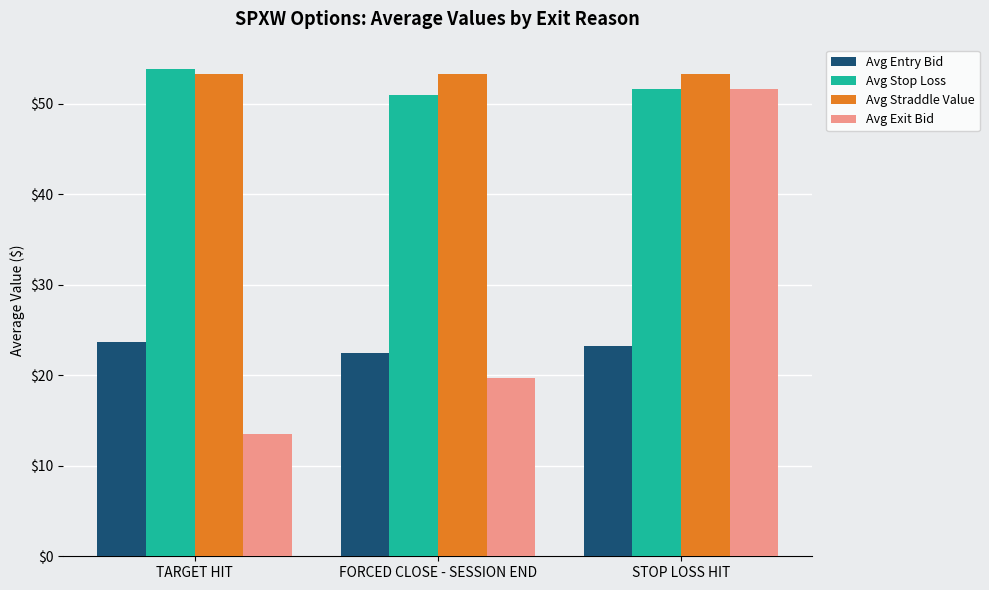

Which series has the largest range (max minus min)?

Avg Exit Bid